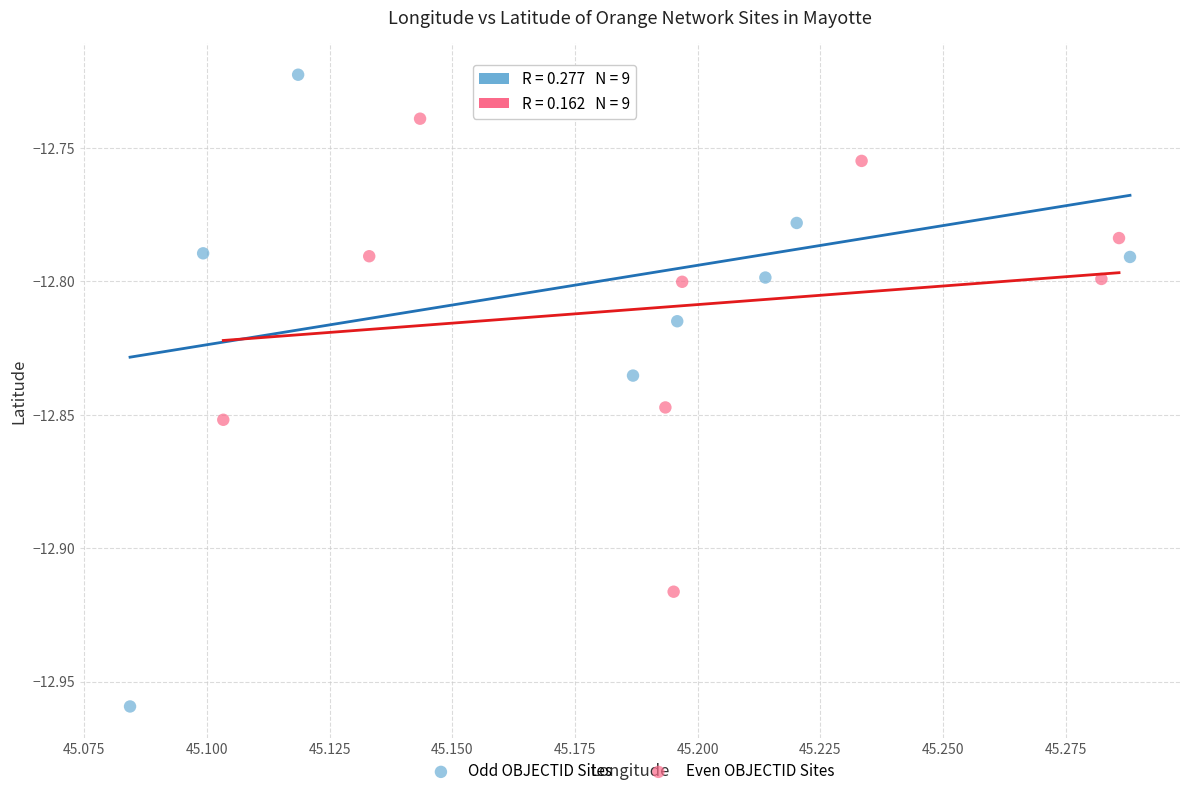

Which series has the largest Y range (max minus min)?

Odd OBJECTID Sites